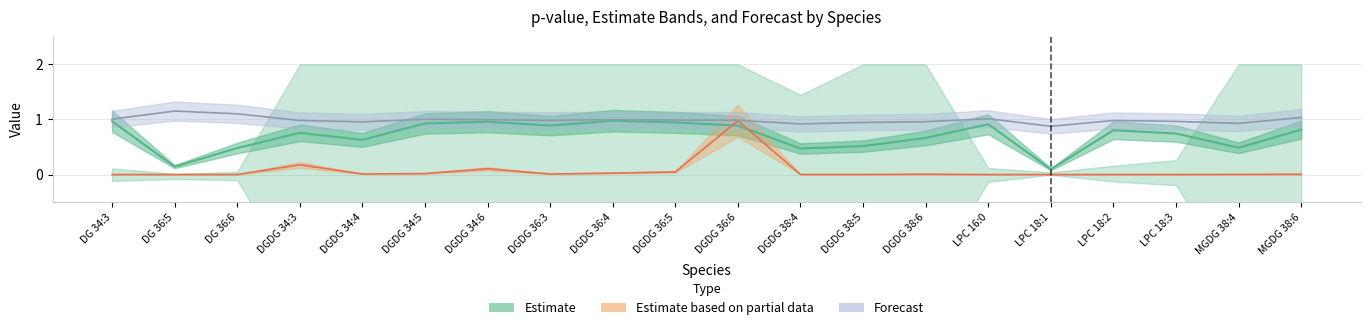

What is the sum of the Estimate values at LPC 16:0 and DG 36:6?

1.4